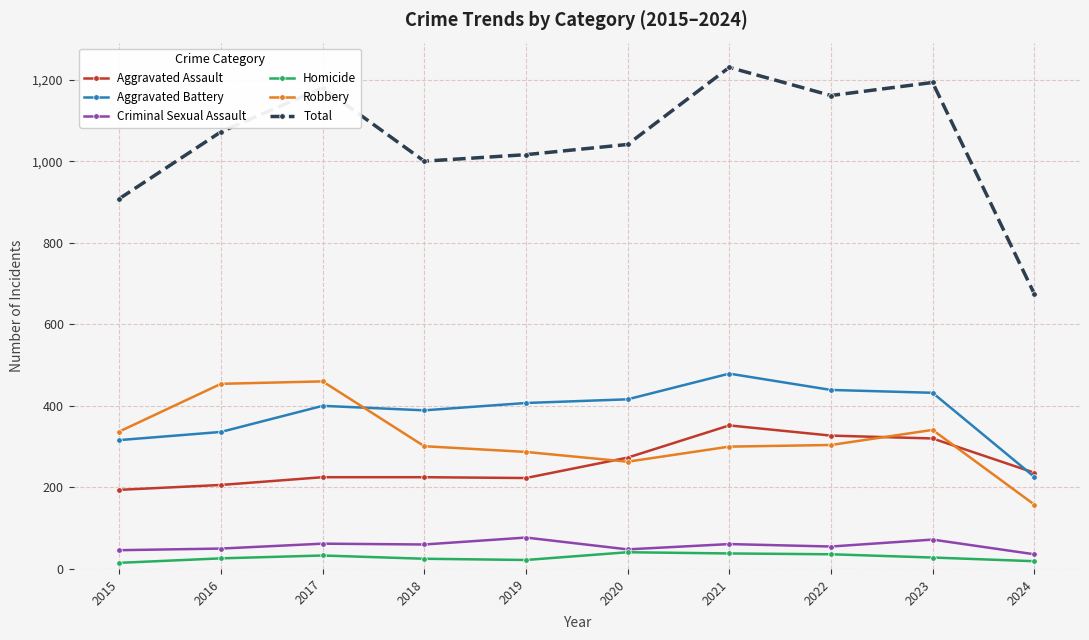

True or false: Aggravated Assault and Total cross at least once.

False